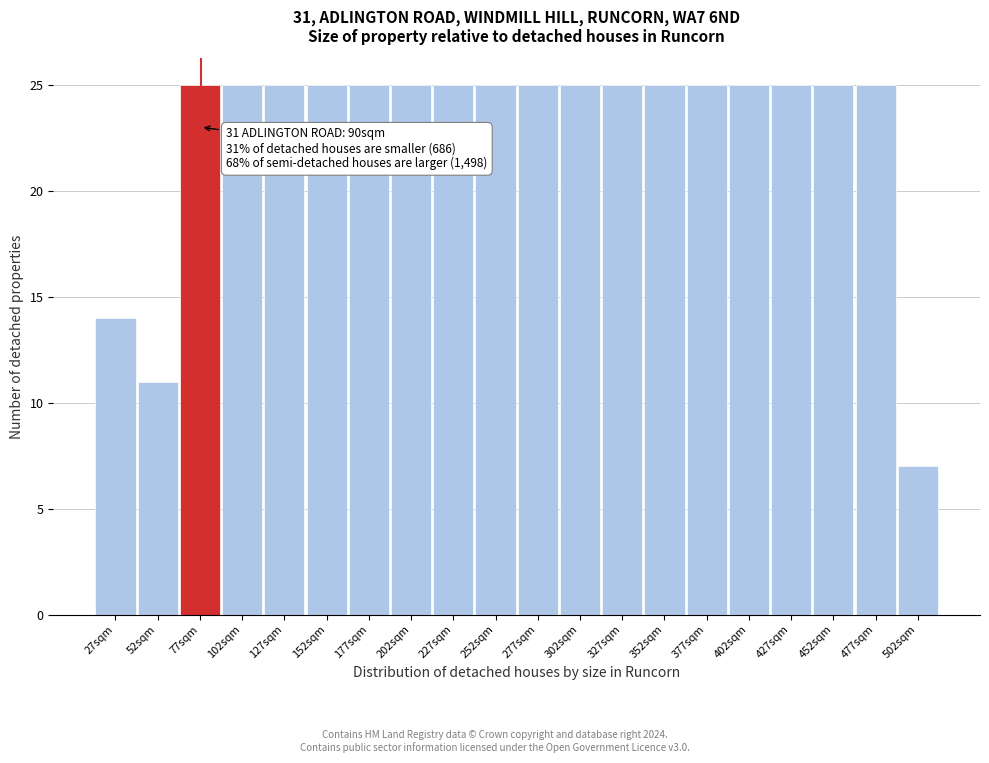

Reading left to right, extract all data points from this chart.

27sqm=14	52sqm=11	77sqm=25	102sqm=25	127sqm=25	152sqm=25	177sqm=25	202sqm=25	227sqm=25	252sqm=25	277sqm=25	302sqm=25	327sqm=25	352sqm=25	377sqm=25	402sqm=25	427sqm=25	452sqm=25	477sqm=25	502sqm=7